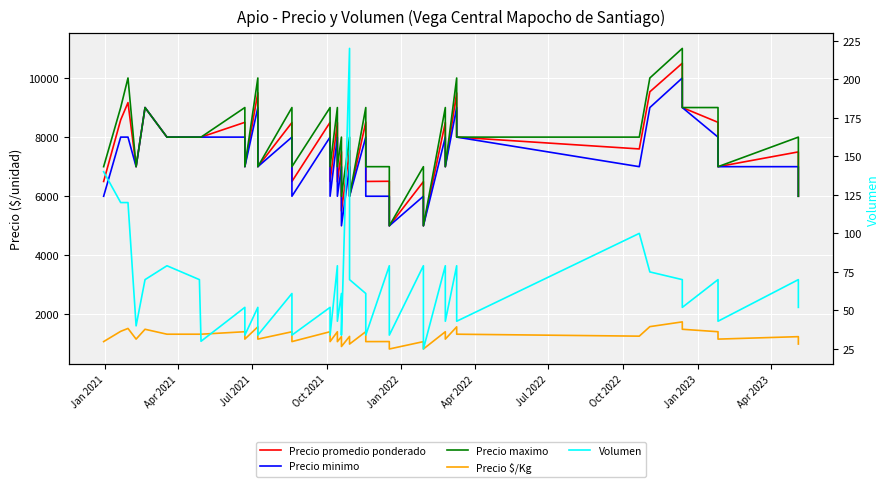

What is the value of the Precio minimo point at the 15th from the left?

8000